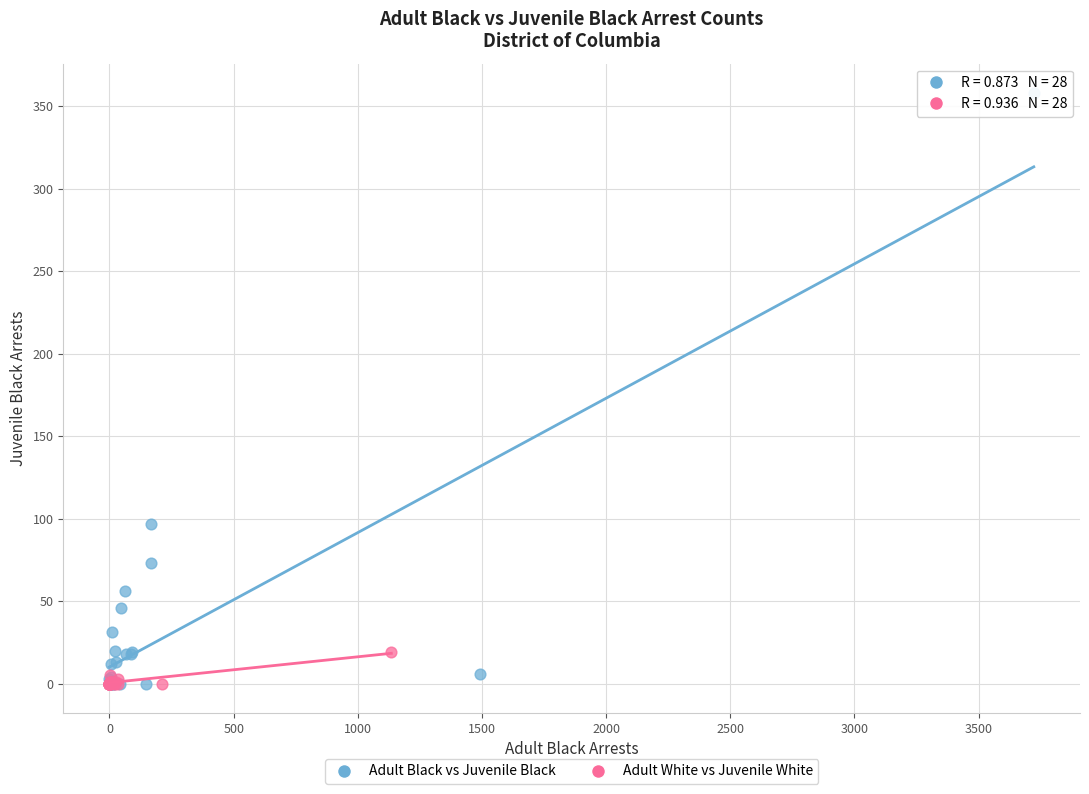

Which series contains the highest Y value?

Adult Black vs Juvenile Black